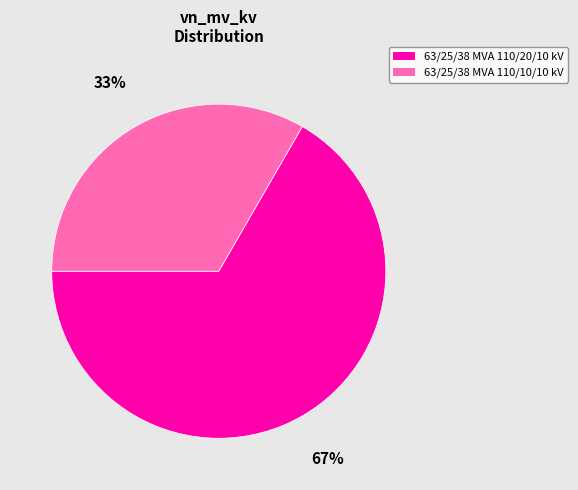

To the nearest percent, what is the average slice percentage?

50%